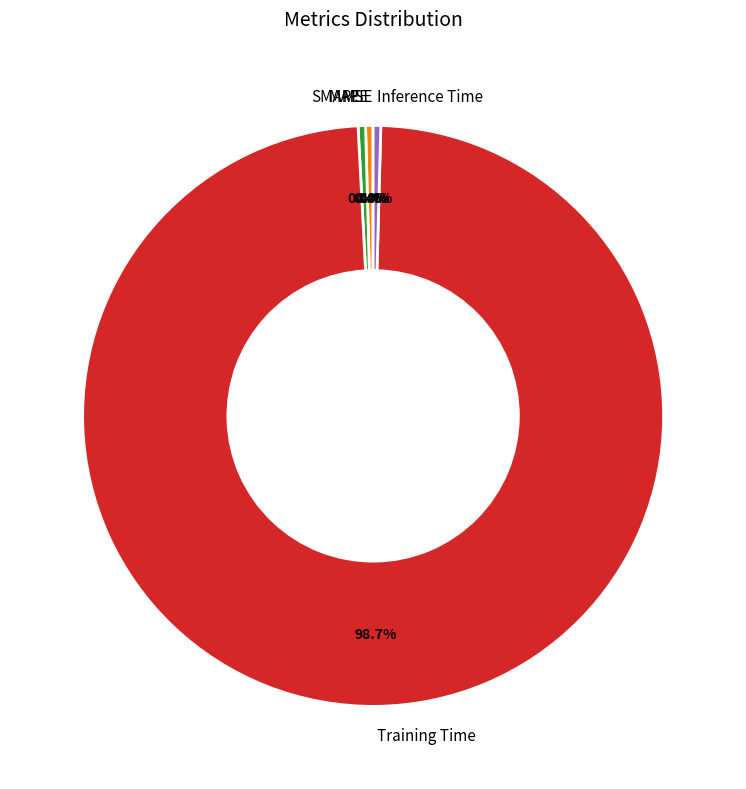

What is the largest slice in the pie chart?

Training Time